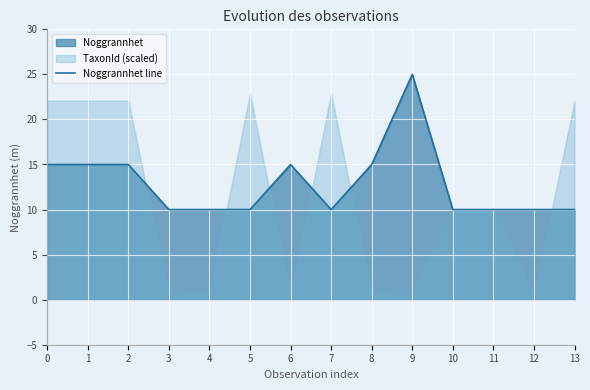

Approximately how many times larger is the value at 6 compared to 3?

1.5